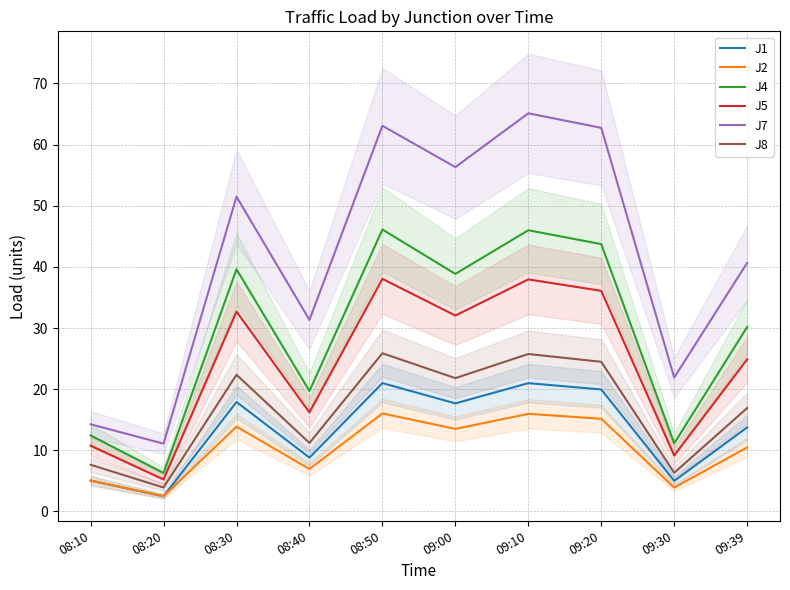

What is the lowest value of the J4 series?

6.3